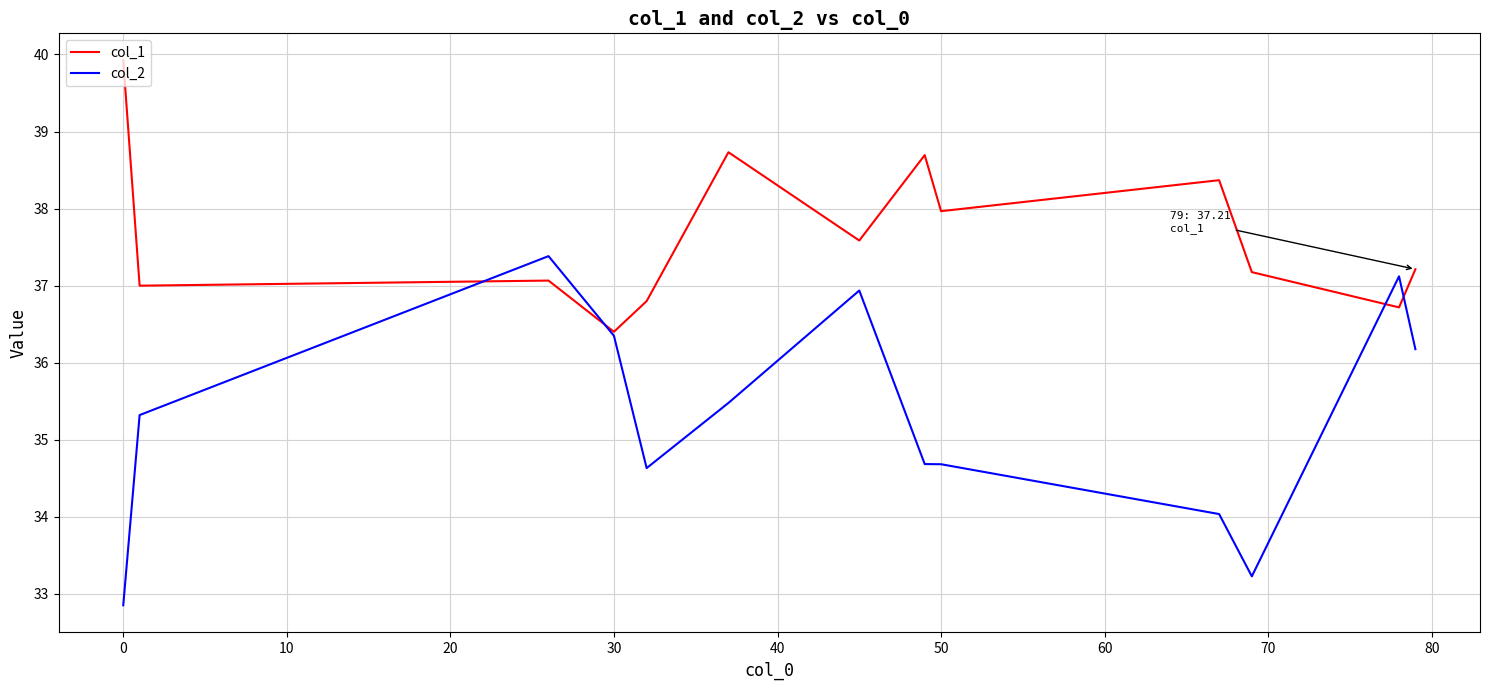

Which series has the largest range (max minus min)?

col_2